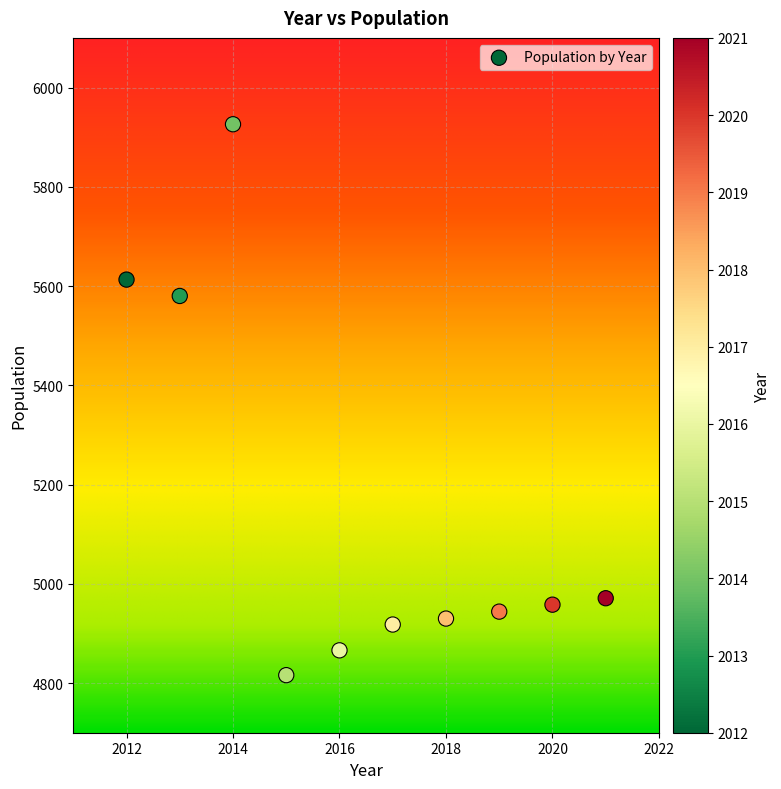

What Y value in the scatter plot is closest to 5371?

5580